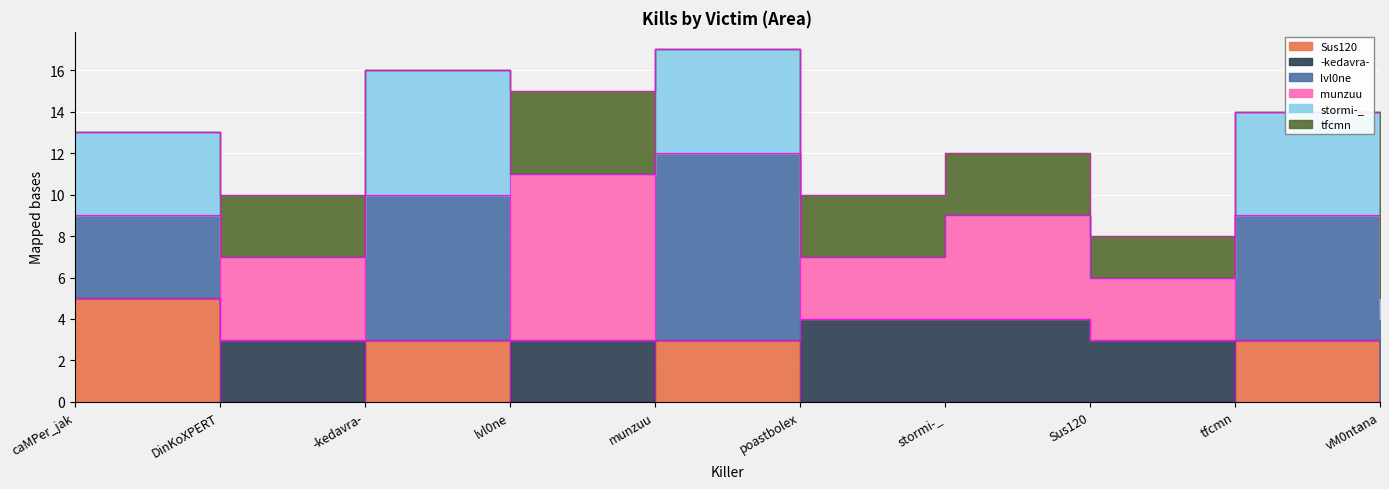

How many values in the tfcmn series are below 2?

5